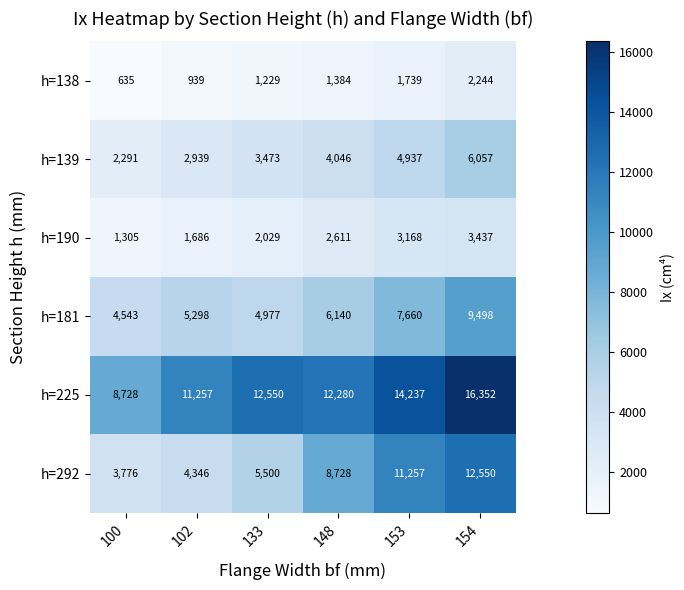

At 153, list the series in order from smallest to largest.

h=138, h=190, h=139, h=181, h=292, h=225